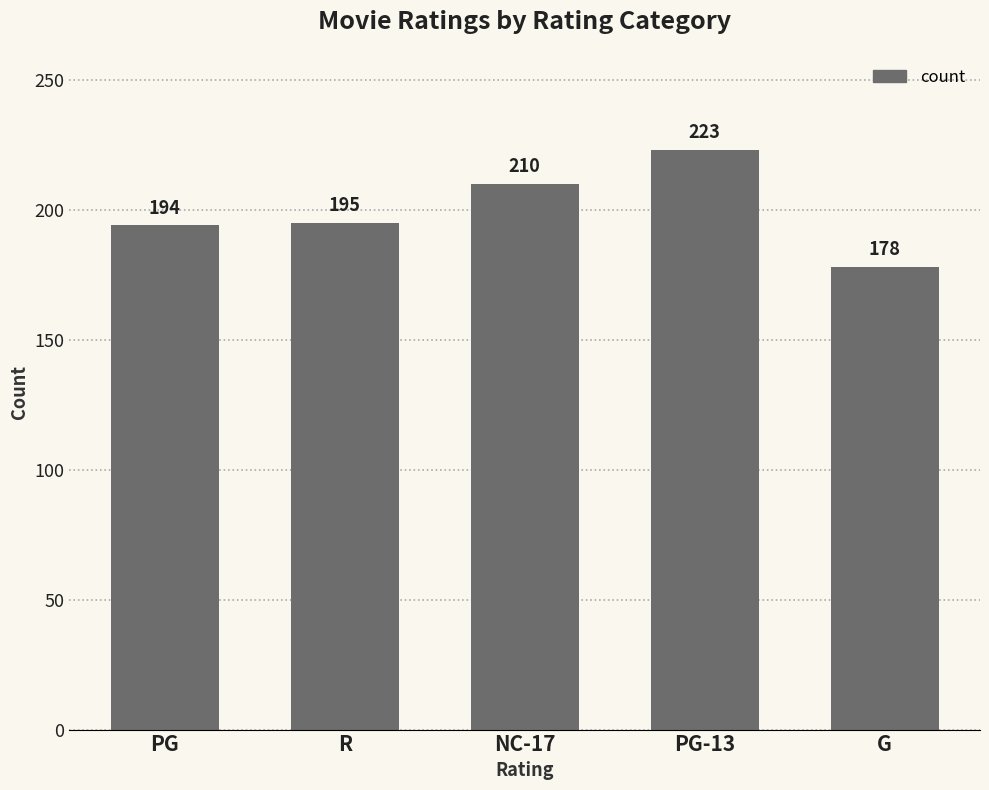

Rank the categories by value from lowest to highest.

G, PG, R, NC-17, PG-13